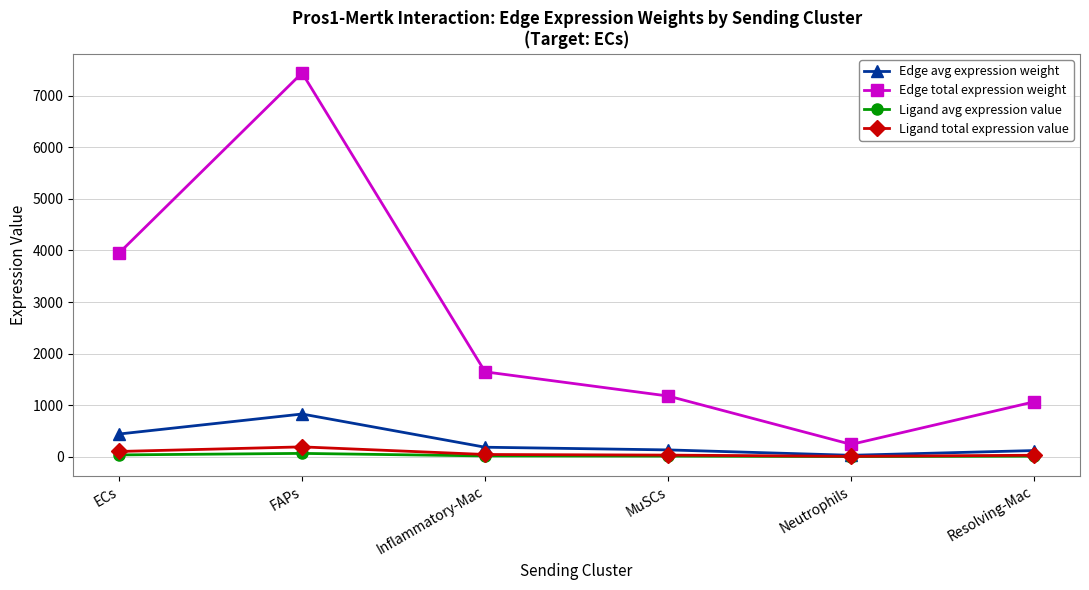

True or false: Ligand avg expression value and Edge total expression weight intersect in this chart.

False